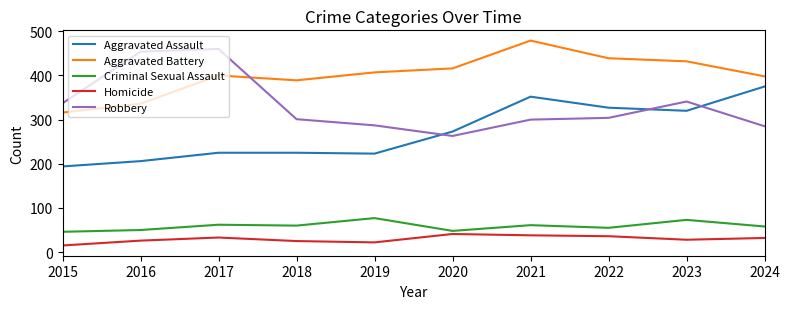

What is the total value across all series at 2022?

1161